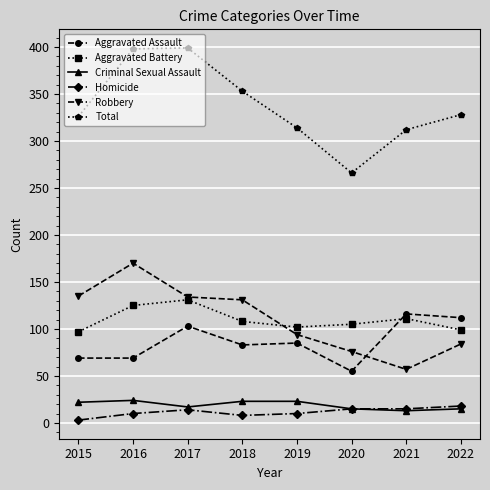

Where is the first local maximum for Homicide?

2017